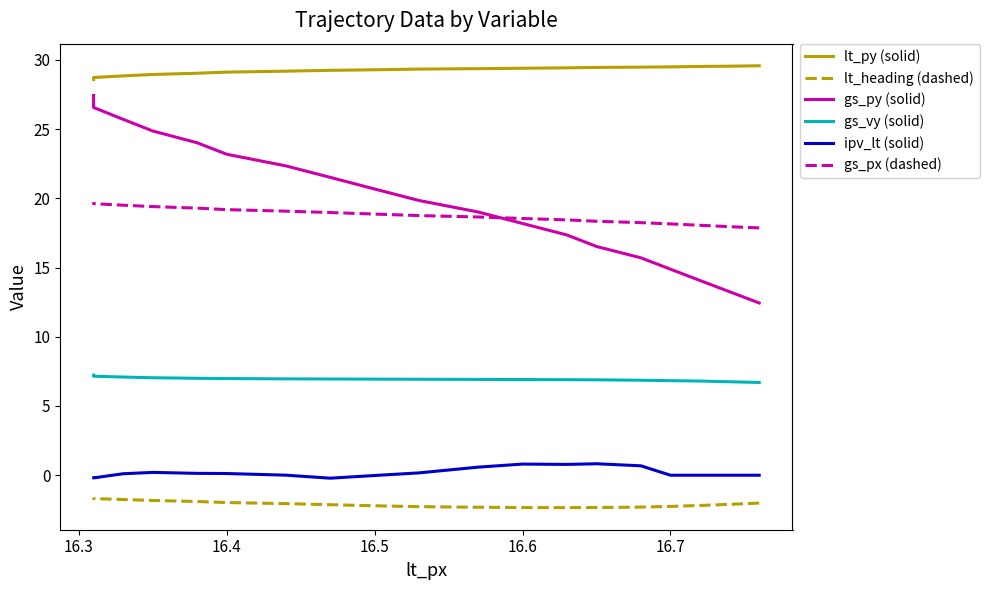

At how many categories does at least one series exceed 21?

19